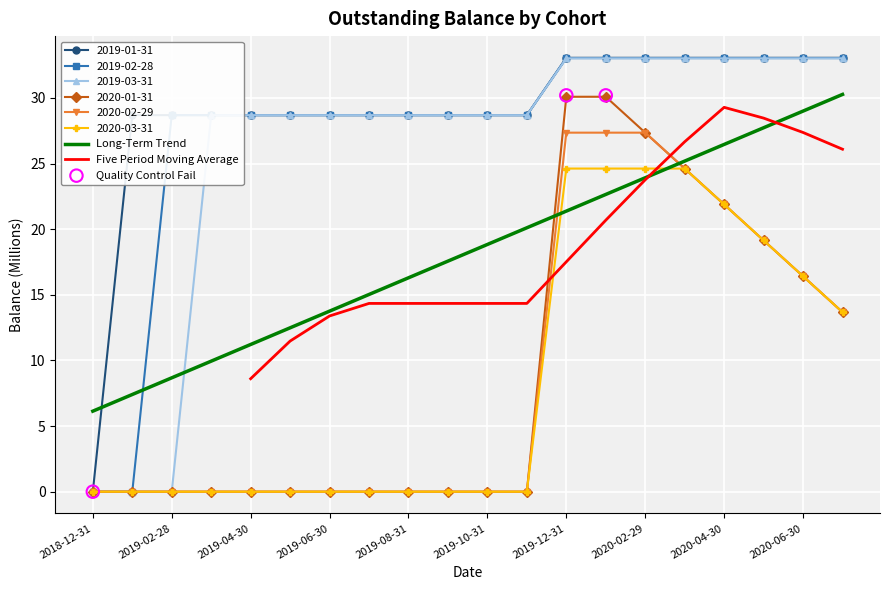

Which series has the largest Y range (max minus min)?

2019-01-31